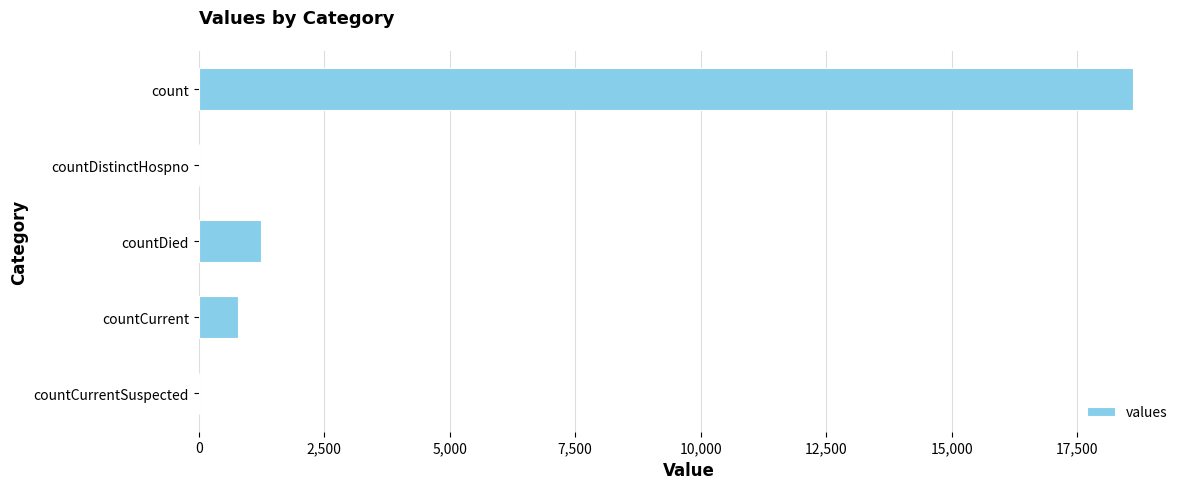

What is the sum of all values?

20654